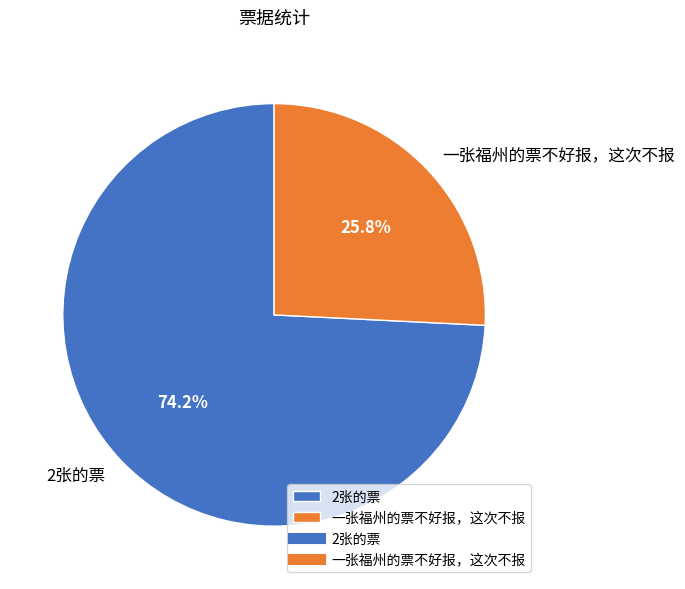

What is the total percentage of 2张的票 and 一张福州的票不好报，这次不报?

100.0%